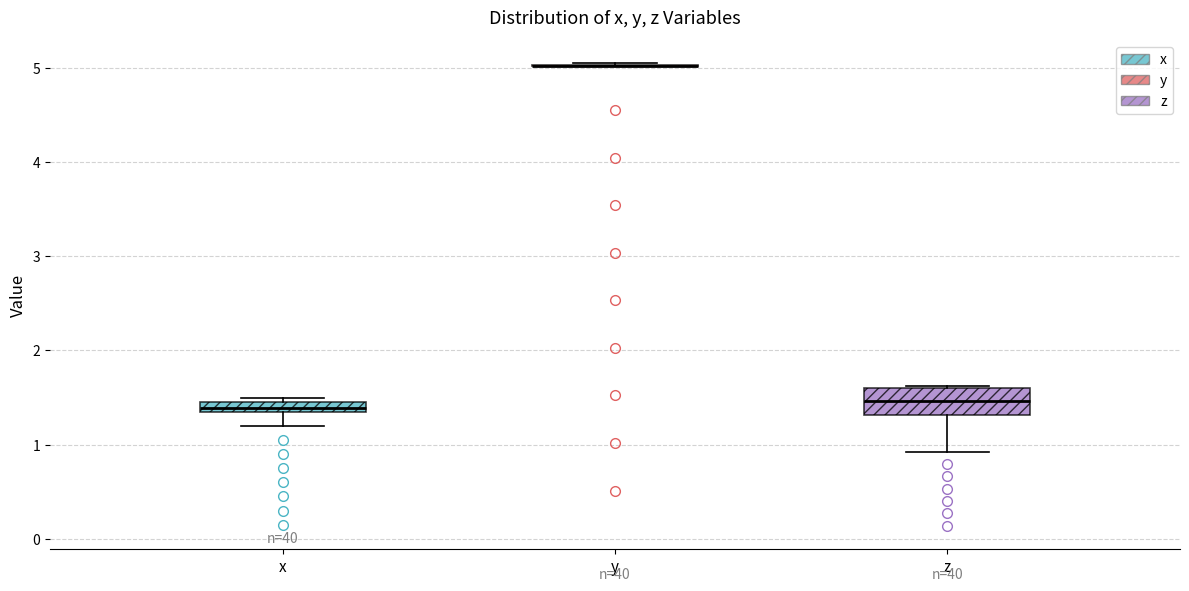

Which box is the tallest, from its lower edge to its upper edge?

z